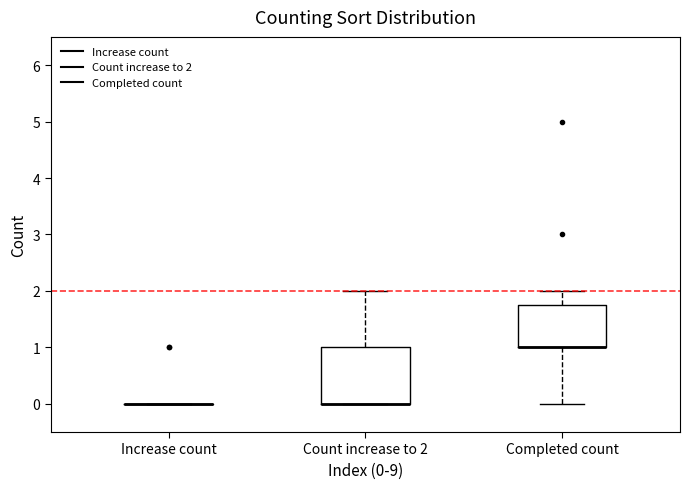

Reading left to right, transcribe this box plot: for each box, give where its median line is, the range the box spans, and where its two whiskers end, as read against the y-axis. The values are not printed on the chart, so give them approximately, as read against the axis.

Increase count: box collapsed to a line at 0.0, whiskers 0.0 to 0.0
Count increase to 2: median 0.0 (drawn on the box's lower edge), box 0.0 to 1.0, whiskers 0.0 to 2.0
Completed count: median 1.0 (drawn on the box's lower edge), box 1.0 to 1.8, whiskers 0.0 to 2.0